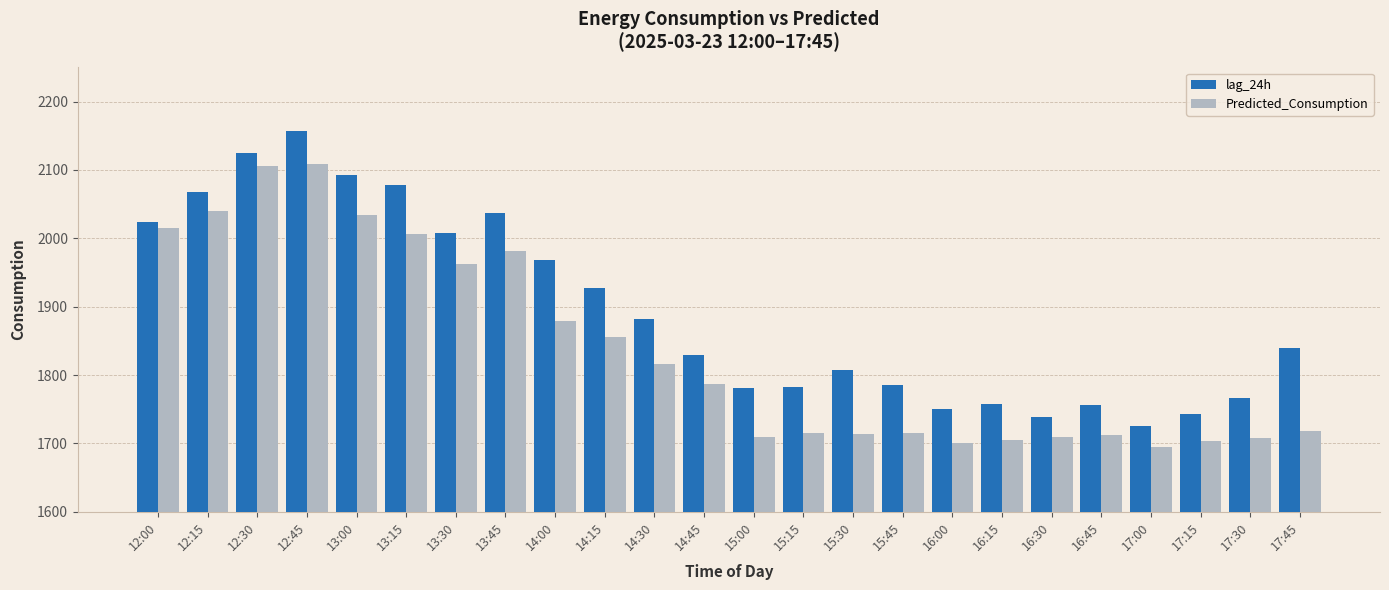

At 16:45, list the series in order from largest to smallest.

lag_24h, Predicted_Consumption